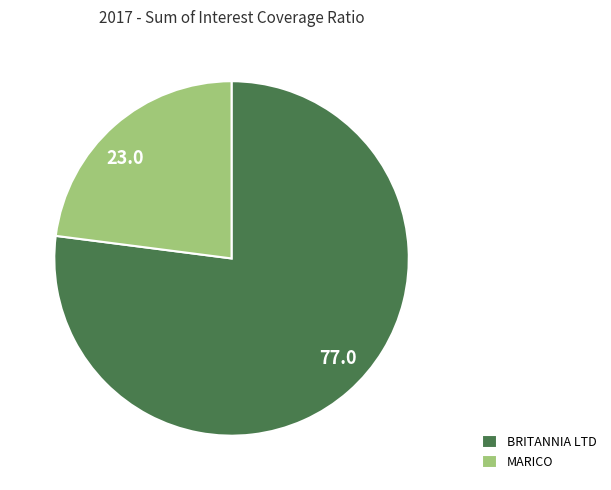

Which slice is the smallest?

MARICO